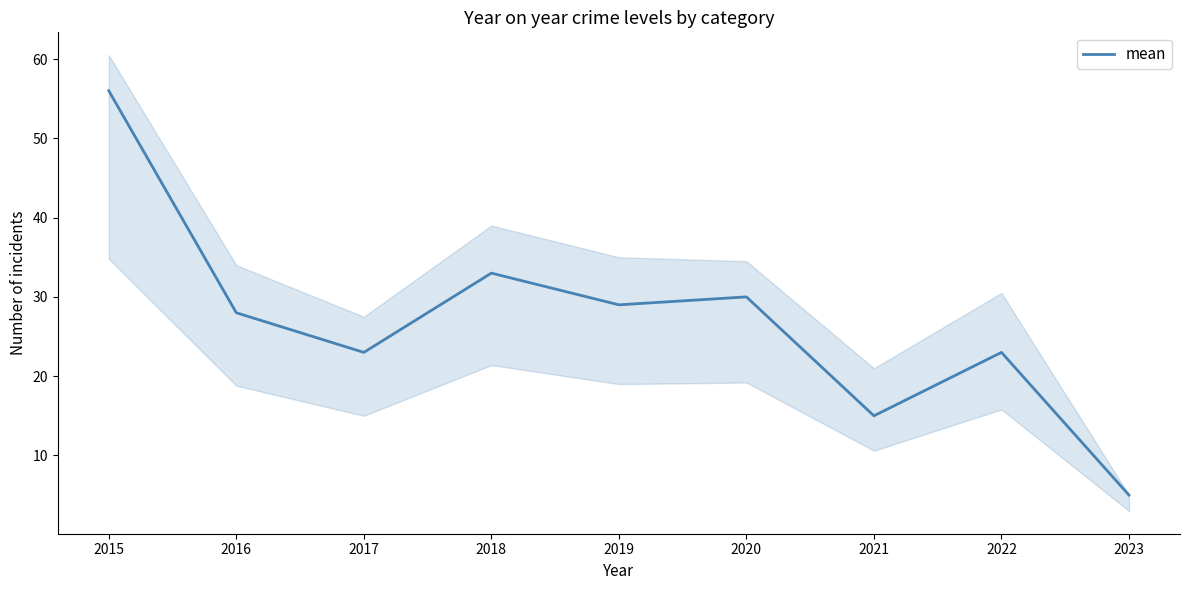

List the labels in order of value, smallest first.

2023, 2021, 2017, 2022, 2016, 2019, 2020, 2018, 2015